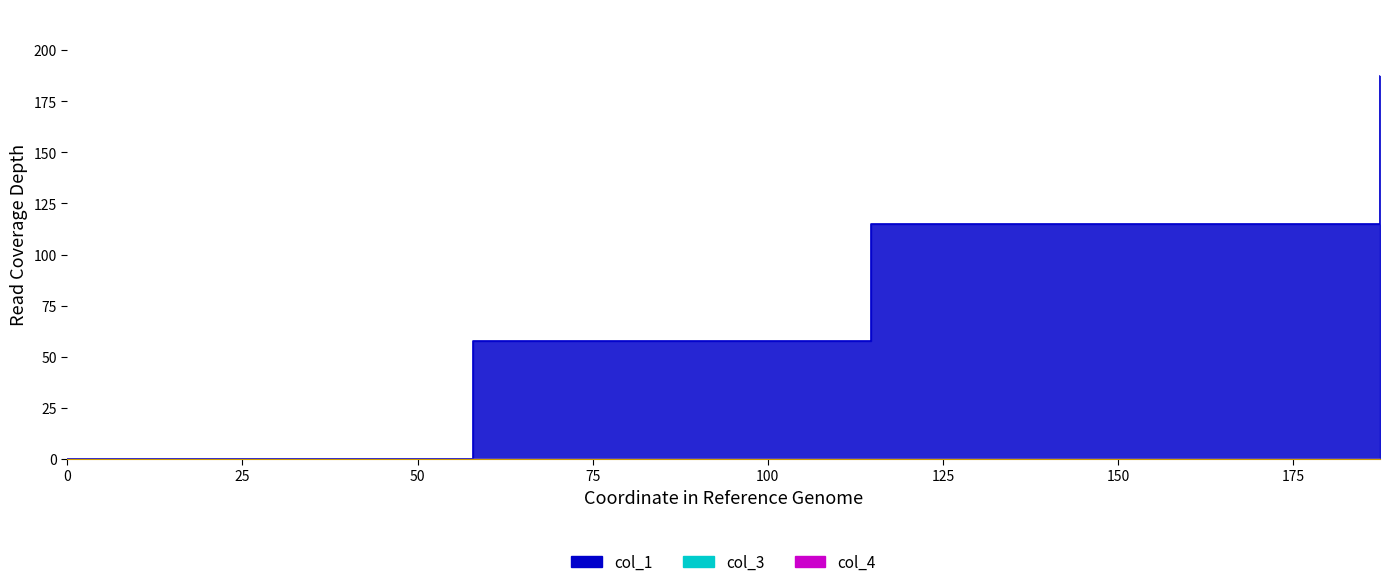

How many distinct data groups are displayed?

3